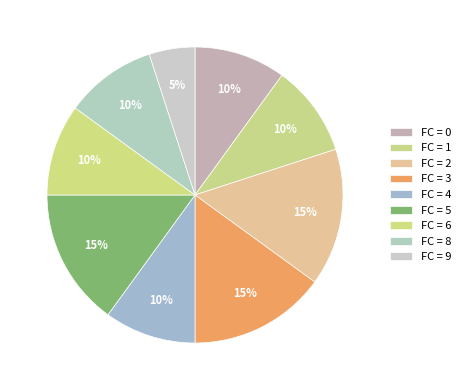

Count the number of slices in the pie.

9